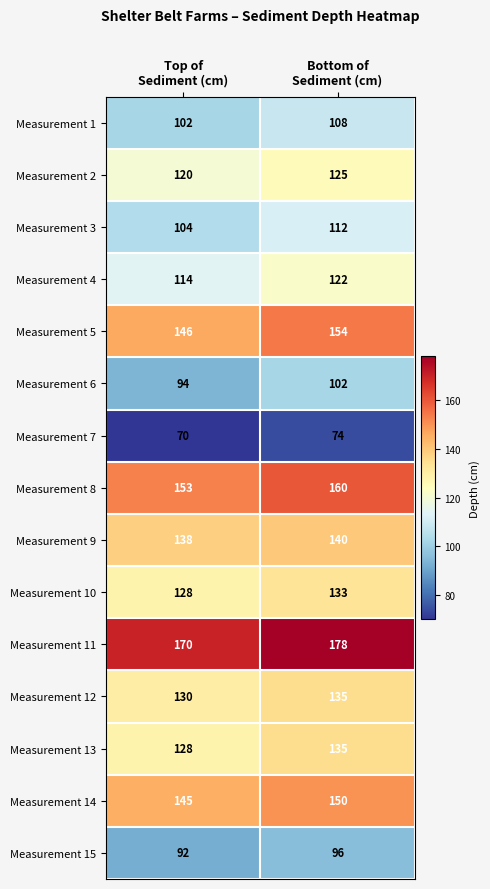

What is the lowest value of the Measurement 6 series?

94